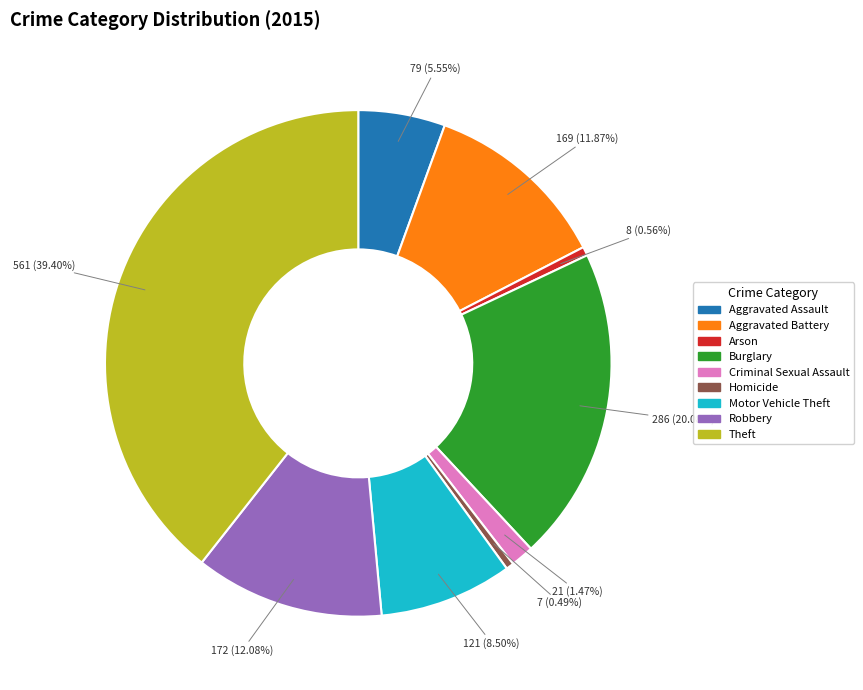

How many segments does this pie chart have?

9